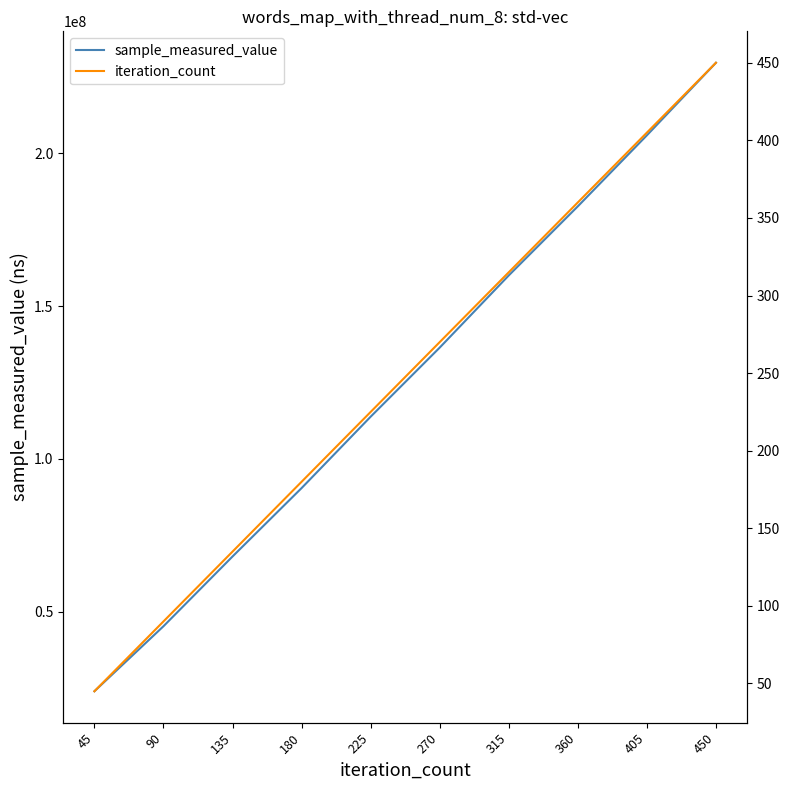

Reading left to right, extract all data points from this chart.

sample_measured_value: 45=23963924	90=45247770	135=68078604	180=90469700	225=113840539	270=136453931	315=160080864	360=182697454	405=205942308	450=229689615
iteration_count: 45=45	90=90	135=135	180=180	225=225	270=270	315=315	360=360	405=405	450=450